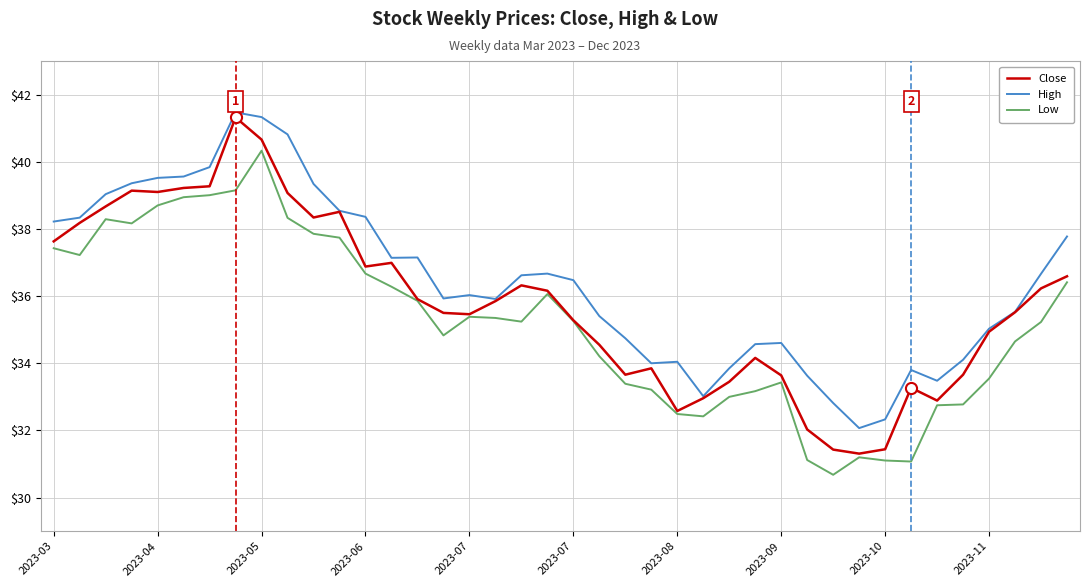

What is the maximum value for High?

41.5